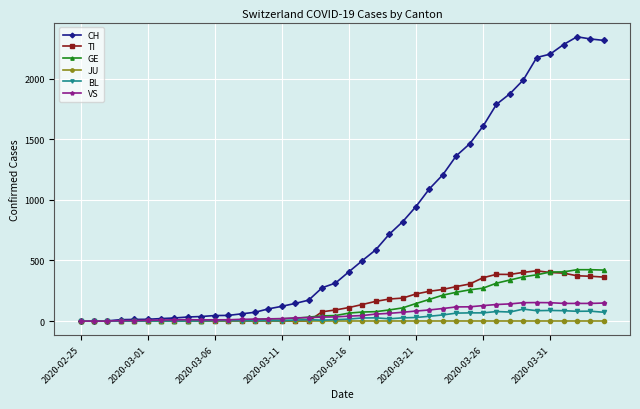

At how many categories does at least one series exceed 1915?

7